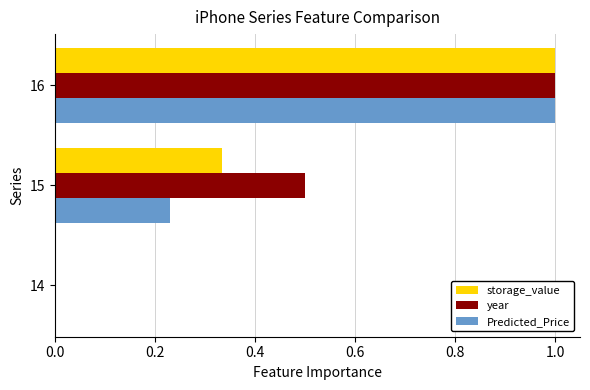

What is the total value across all series at 16?

3.0